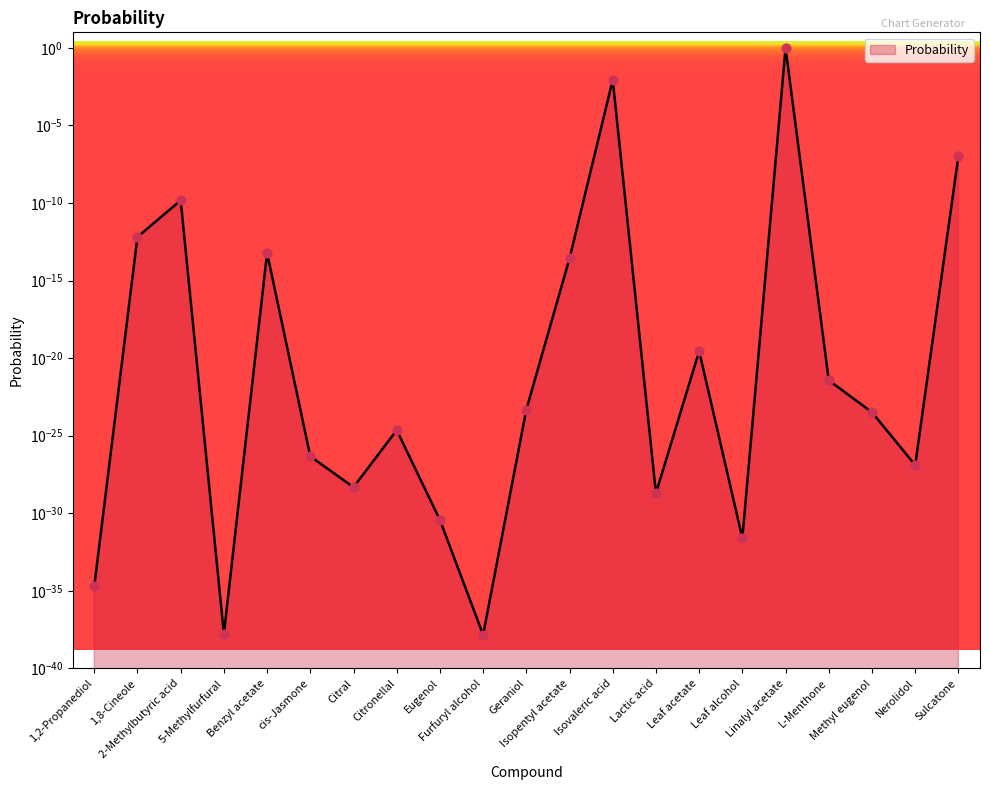

Between cis-Jasmone and 2-Methylbutyric acid, which is larger?

2-Methylbutyric acid